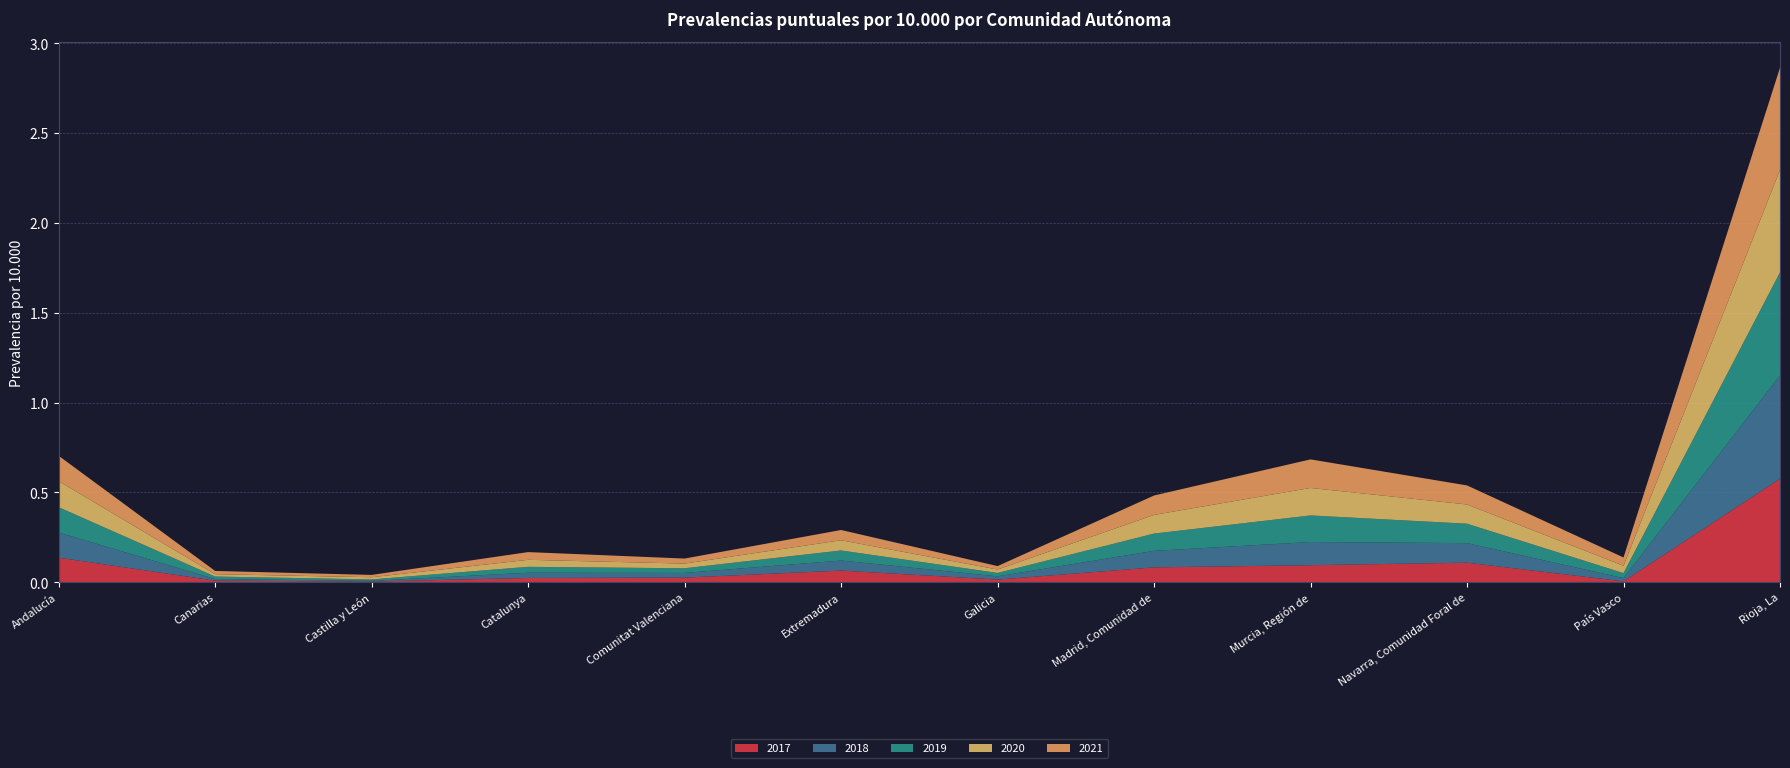

Reading left to right, list all the values displayed in this chart.

2017: Andalucía=0.1	Canarias=0.0	Castilla y León=0.0	Catalunya=0.0	Comunitat Valenciana=0.0	Extremadura=0.1	Galicia=0.0	Madrid, Comunidad de=0.1	Murcia, Región de=0.1	Navarra, Comunidad Foral de=0.1	País Vasco=0.0	Rioja, La=0.6
2018: Andalucía=0.1	Canarias=0.0	Castilla y León=0.0	Catalunya=0.0	Comunitat Valenciana=0.0	Extremadura=0.1	Galicia=0.0	Madrid, Comunidad de=0.1	Murcia, Región de=0.1	Navarra, Comunidad Foral de=0.1	País Vasco=0.0	Rioja, La=0.6
2019: Andalucía=0.1	Canarias=0.0	Castilla y León=0.0	Catalunya=0.0	Comunitat Valenciana=0.0	Extremadura=0.1	Galicia=0.0	Madrid, Comunidad de=0.1	Murcia, Región de=0.1	Navarra, Comunidad Foral de=0.1	País Vasco=0.0	Rioja, La=0.6
2020: Andalucía=0.1	Canarias=0.0	Castilla y León=0.0	Catalunya=0.0	Comunitat Valenciana=0.0	Extremadura=0.1	Galicia=0.0	Madrid, Comunidad de=0.1	Murcia, Región de=0.2	Navarra, Comunidad Foral de=0.1	País Vasco=0.0	Rioja, La=0.6
2021: Andalucía=0.1	Canarias=0.0	Castilla y León=0.0	Catalunya=0.0	Comunitat Valenciana=0.0	Extremadura=0.1	Galicia=0.0	Madrid, Comunidad de=0.1	Murcia, Región de=0.2	Navarra, Comunidad Foral de=0.1	País Vasco=0.0	Rioja, La=0.6